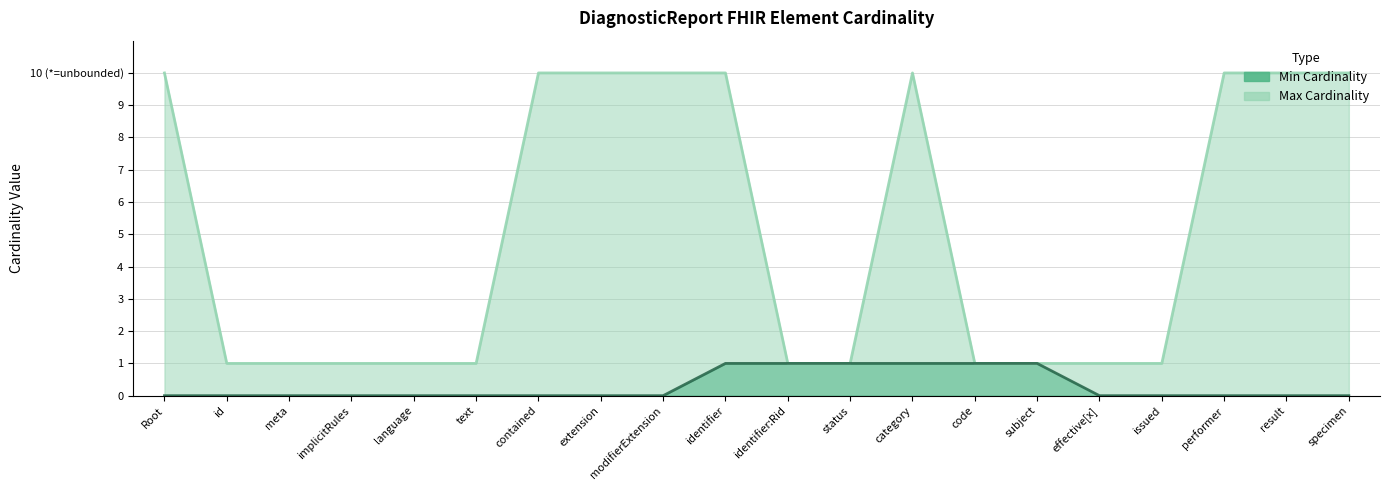

Reading left to right, transcribe all the data shown in this chart.

Min Cardinality: 0	0	0	0	0	0	0	0	0	1	1	1	1	1	1	0	0	0	0	0
Max Cardinality: 10	1	1	1	1	1	10	10	10	10	1	1	10	1	1	1	1	10	10	10